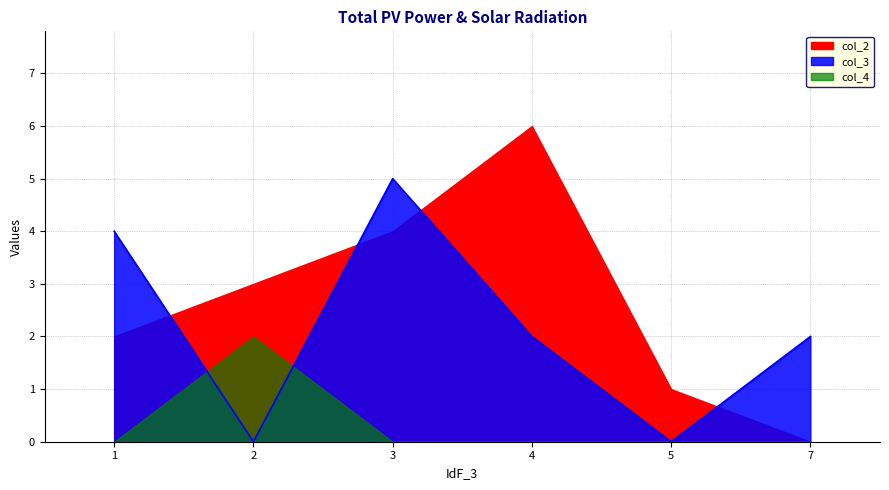

How many interior local peaks does the col_3 series have?

1